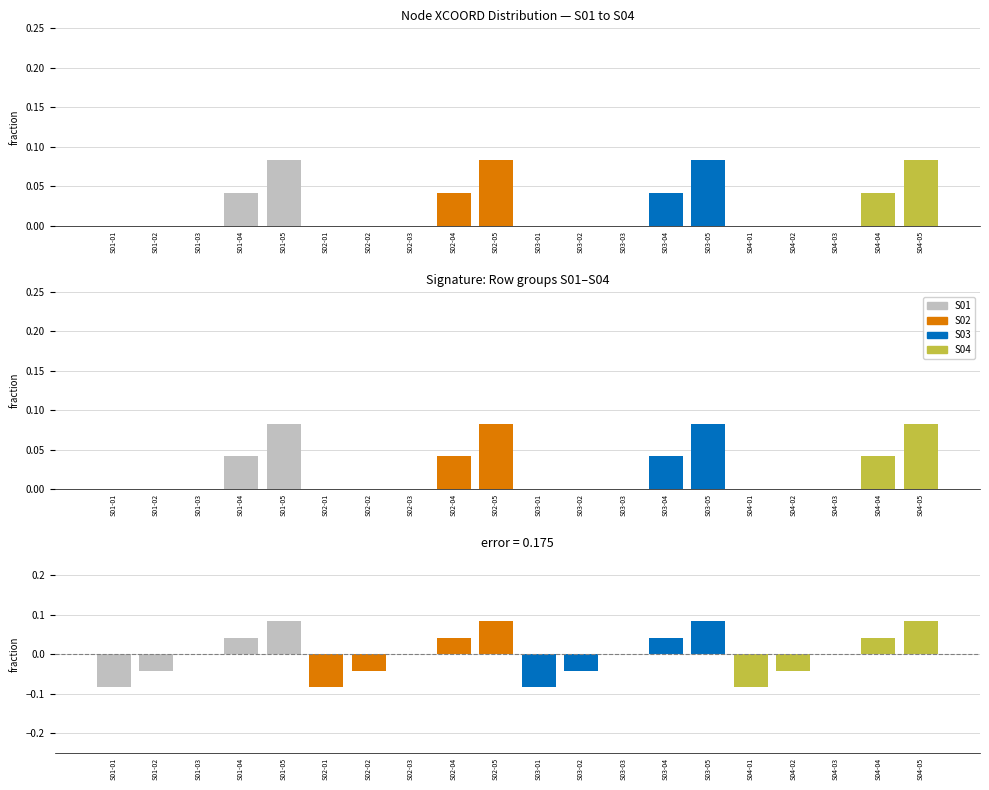

What position from the left is S02-02?

7